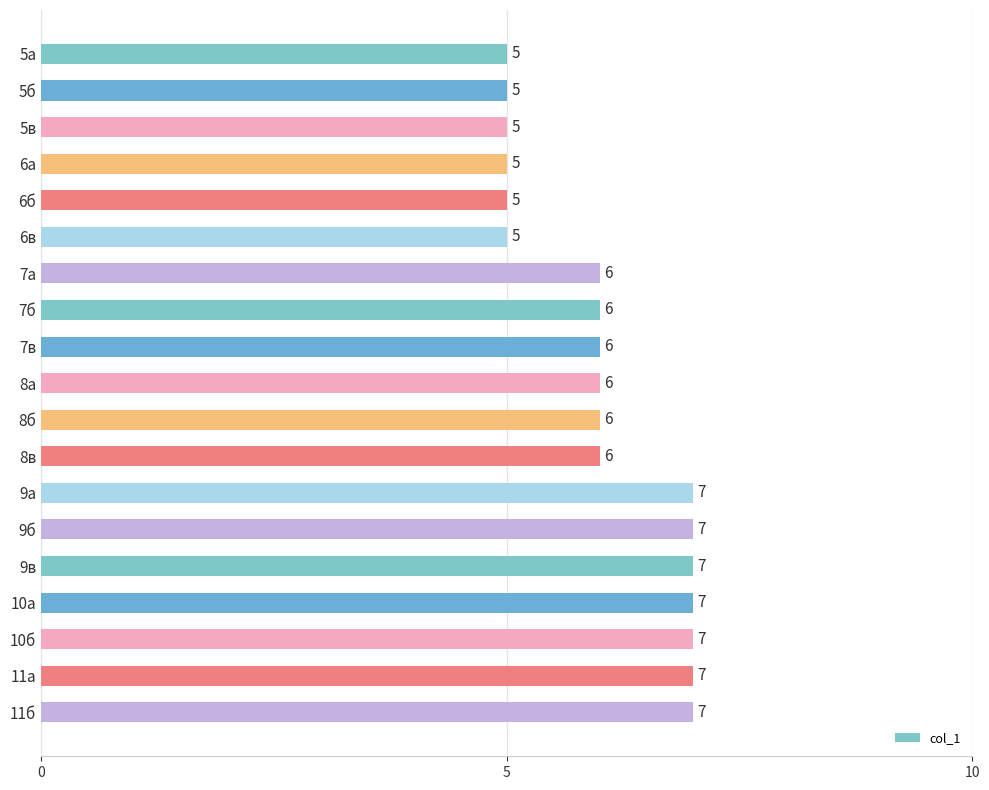

Count the number of categories in the chart.

19